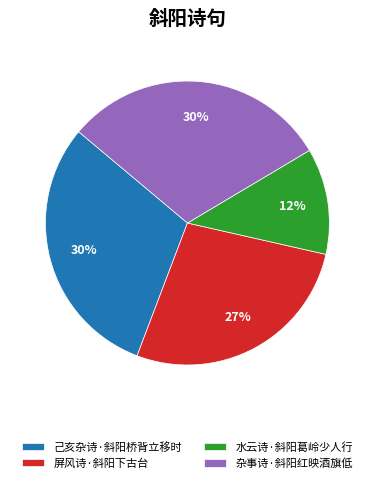

Between 水云诗·斜阳葛岭少人行 and 屏风诗·斜阳下古台, which is larger?

屏风诗·斜阳下古台